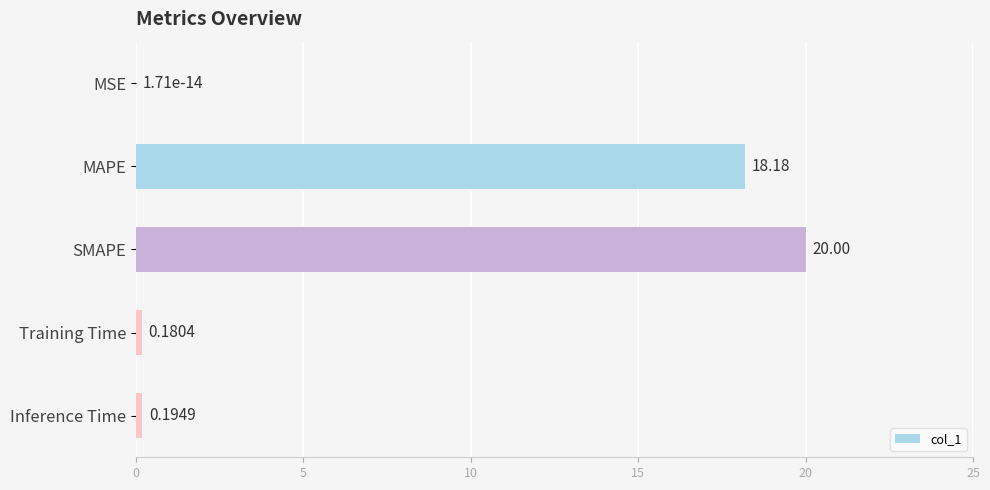

What is the sum of the values at MAPE and Inference Time?

18.4